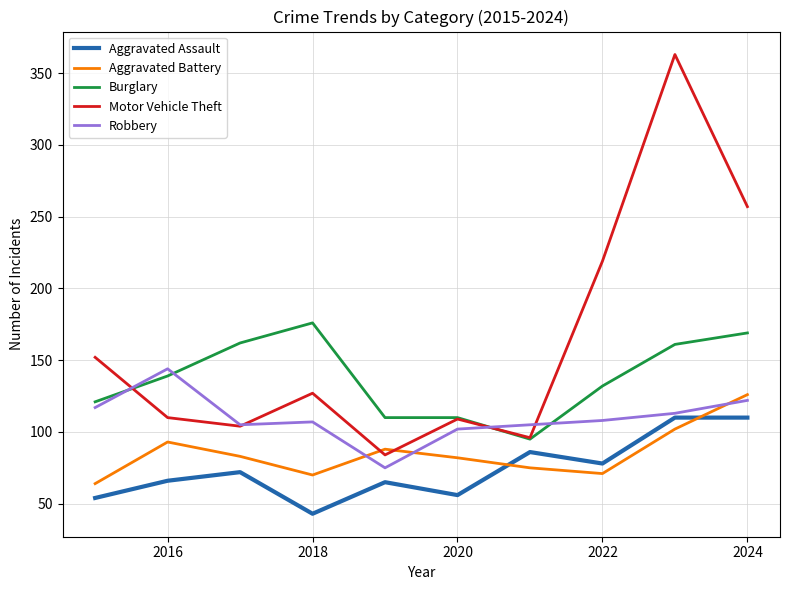

List the series in order of their peak value, lowest first.

Aggravated Assault, Aggravated Battery, Robbery, Burglary, Motor Vehicle Theft